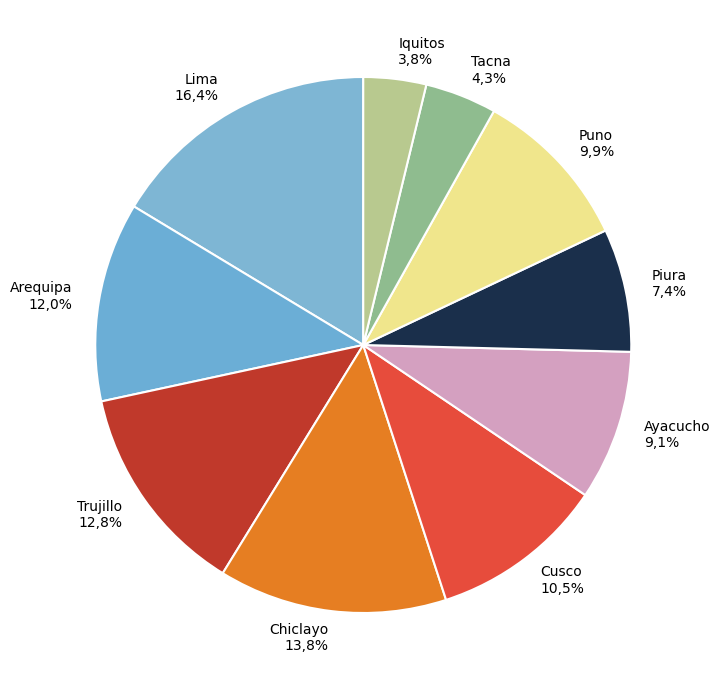

Which category has the smallest portion of the pie?

Iquitos